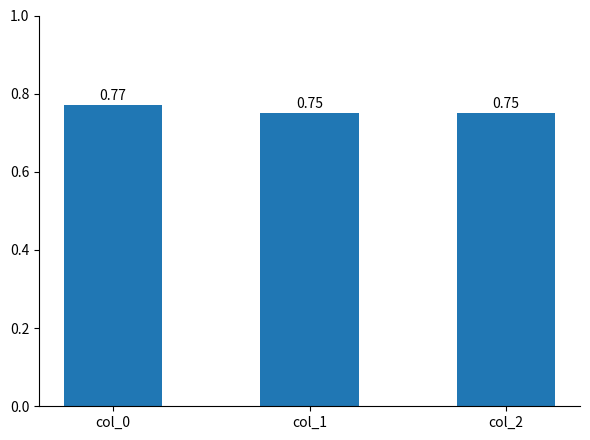

Does the chart contain any negative values?

No